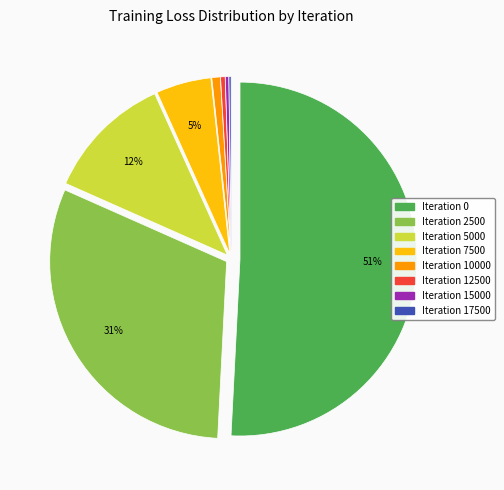

To the nearest percent, what is the difference between the largest and smallest slice percentages?

51%